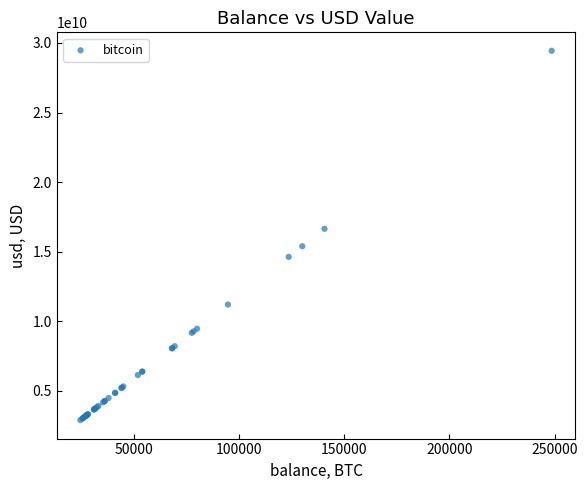

What Y value in the scatter plot is closest to 16166418741?

16643356469.5